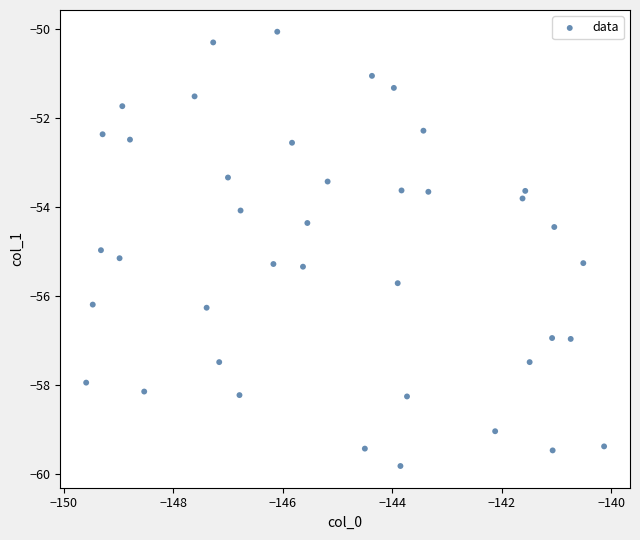

What is the range of X values (max minus min)?

9.5